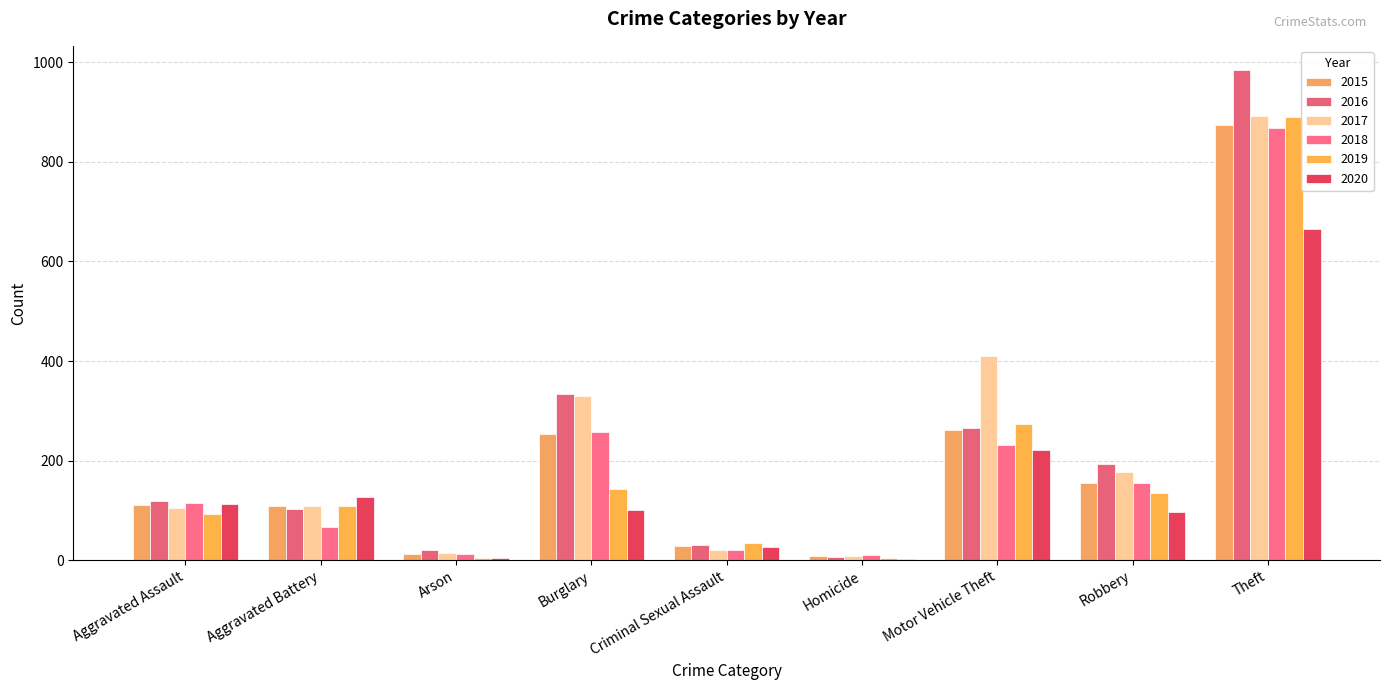

At which label does 2015 first exceed 110?

Burglary